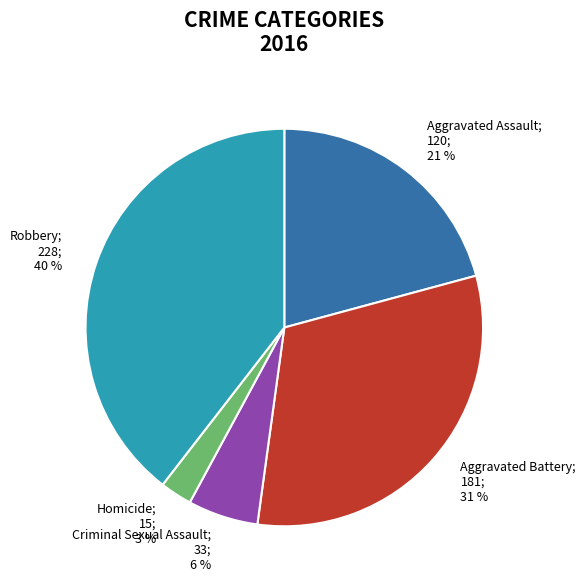

What is the largest slice in the pie chart?

Robbery